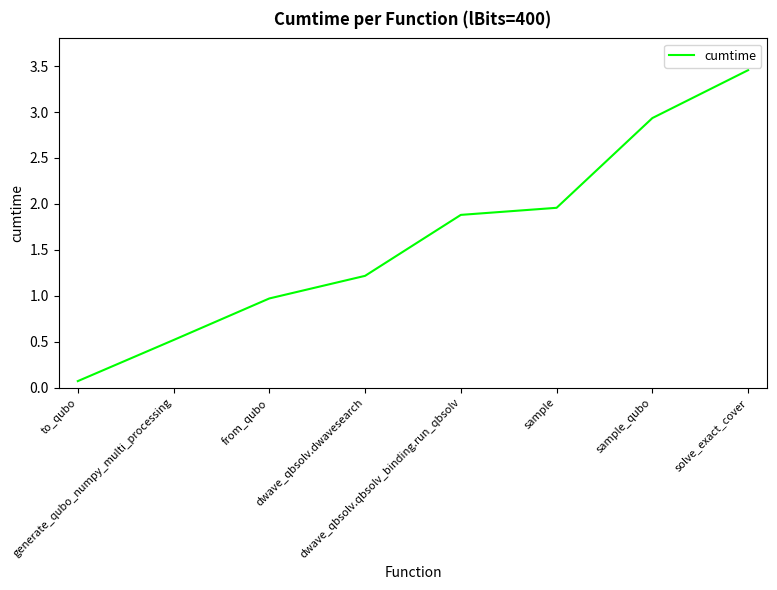

List the labels in order of value, smallest first.

to_qubo, generate_qubo_numpy_multi_processing, from_qubo, dwave_qbsolv.dwavesearch, dwave_qbsolv.qbsolv_binding.run_qbsolv, sample, sample_qubo, solve_exact_cover